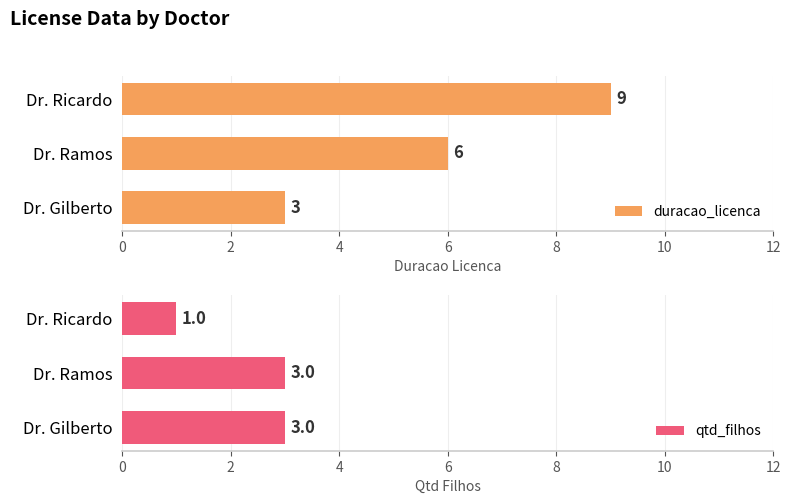

At which category is the sum across all series the highest?

4